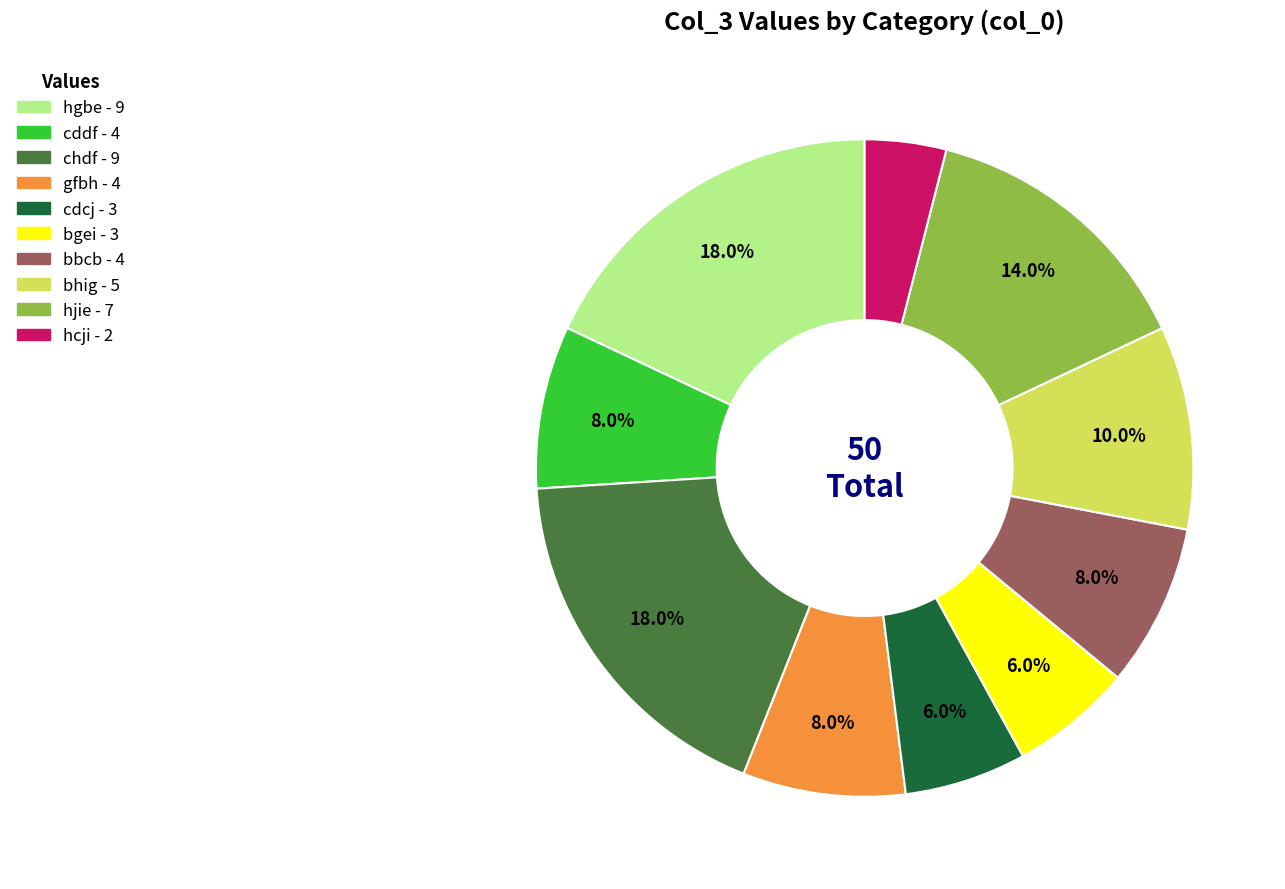

What portion of the pie excludes hjie?

86.0%